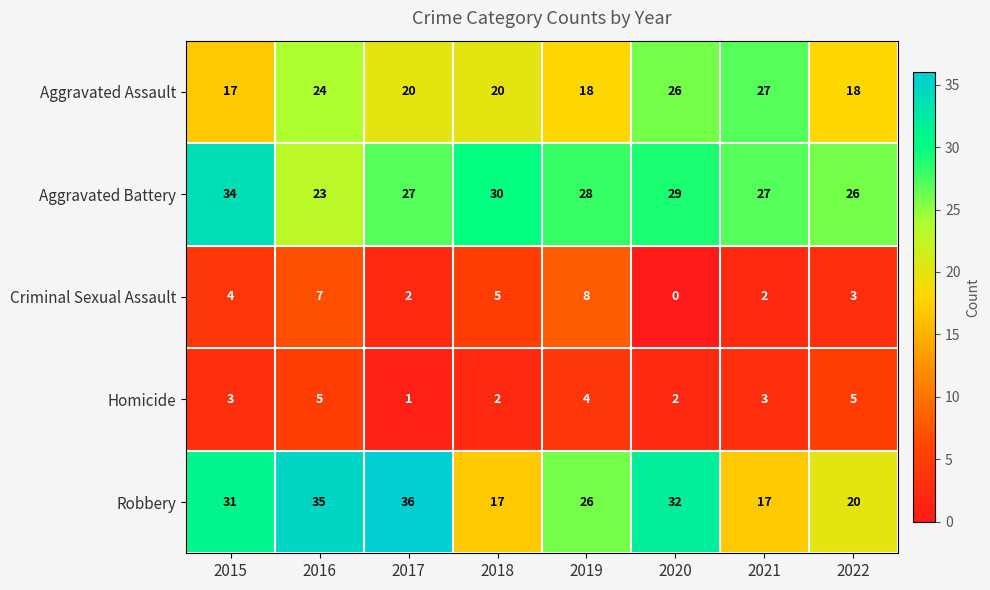

Which series has the largest total across all categories?

Aggravated Battery